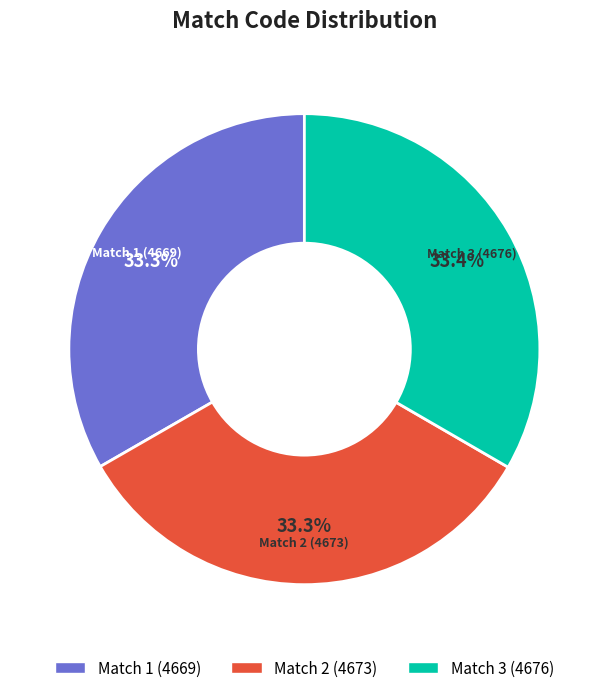

What percentage is the Match 3 (4676) slice, to the nearest percent?

33%